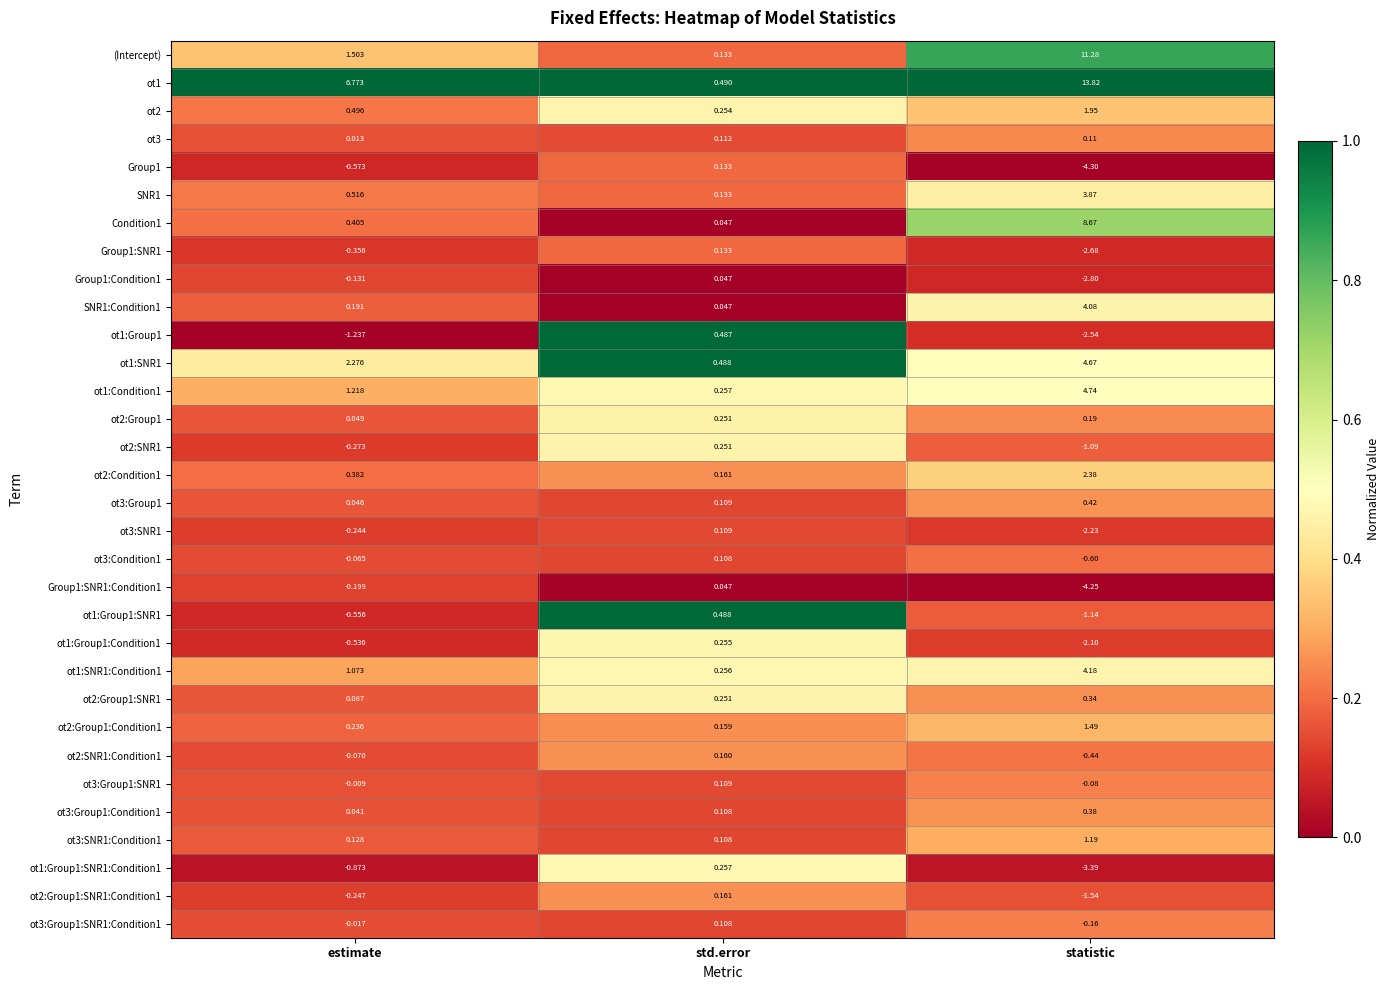

At which label does Group1 reach its peak?

std.error